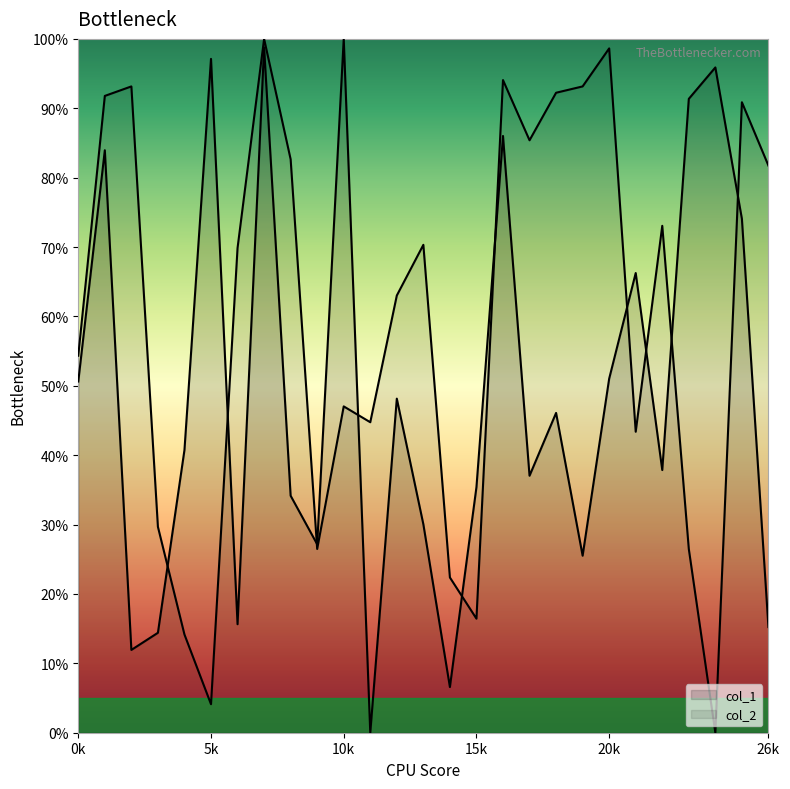

List the series in order of their peak value, highest first.

col_1, col_2